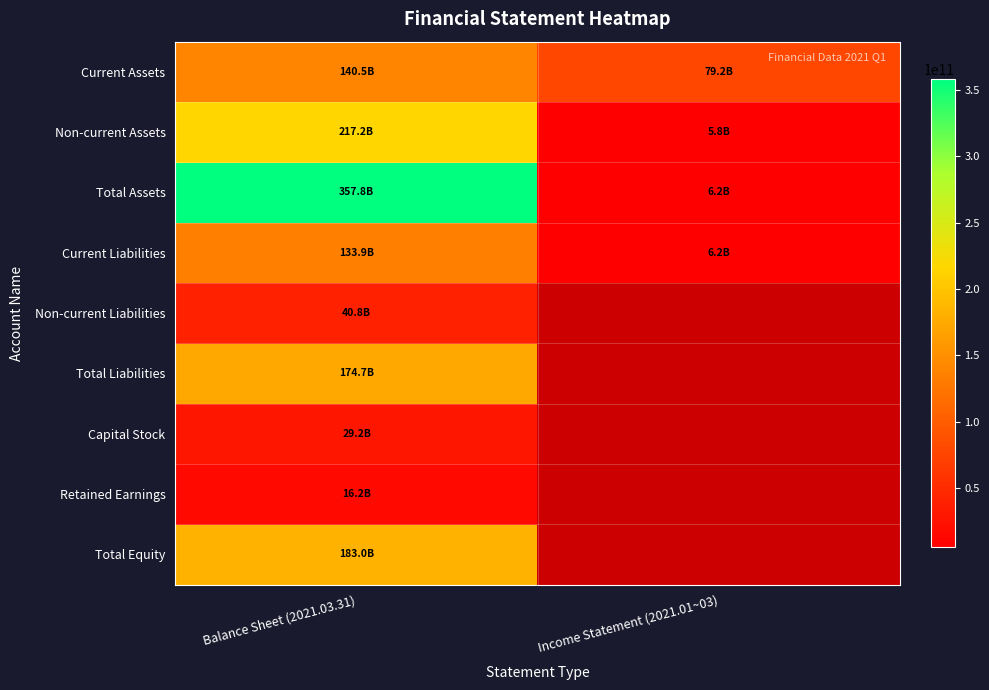

Which has a higher value, Balance Sheet (2021.03.31) or Income Statement (2021.01~03)?

Balance Sheet (2021.03.31)